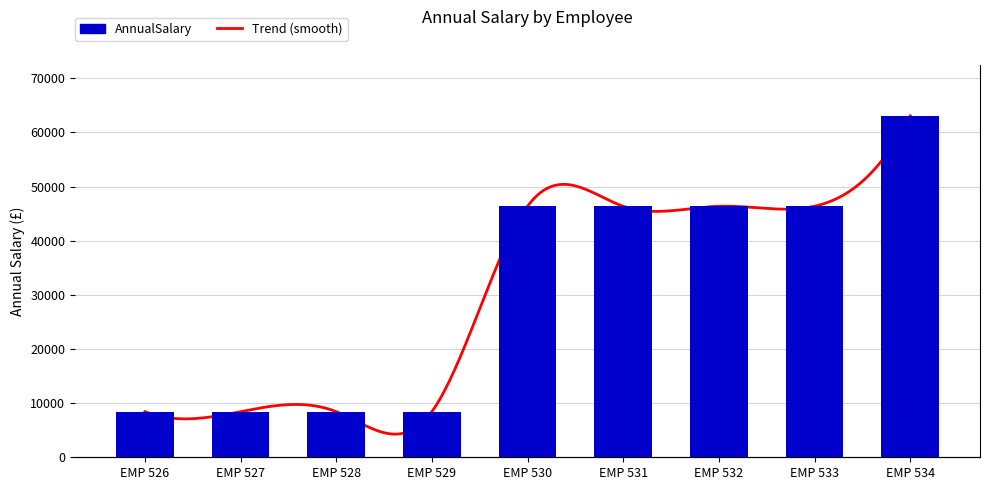

Which category has the lowest value across all series?

EMP 526